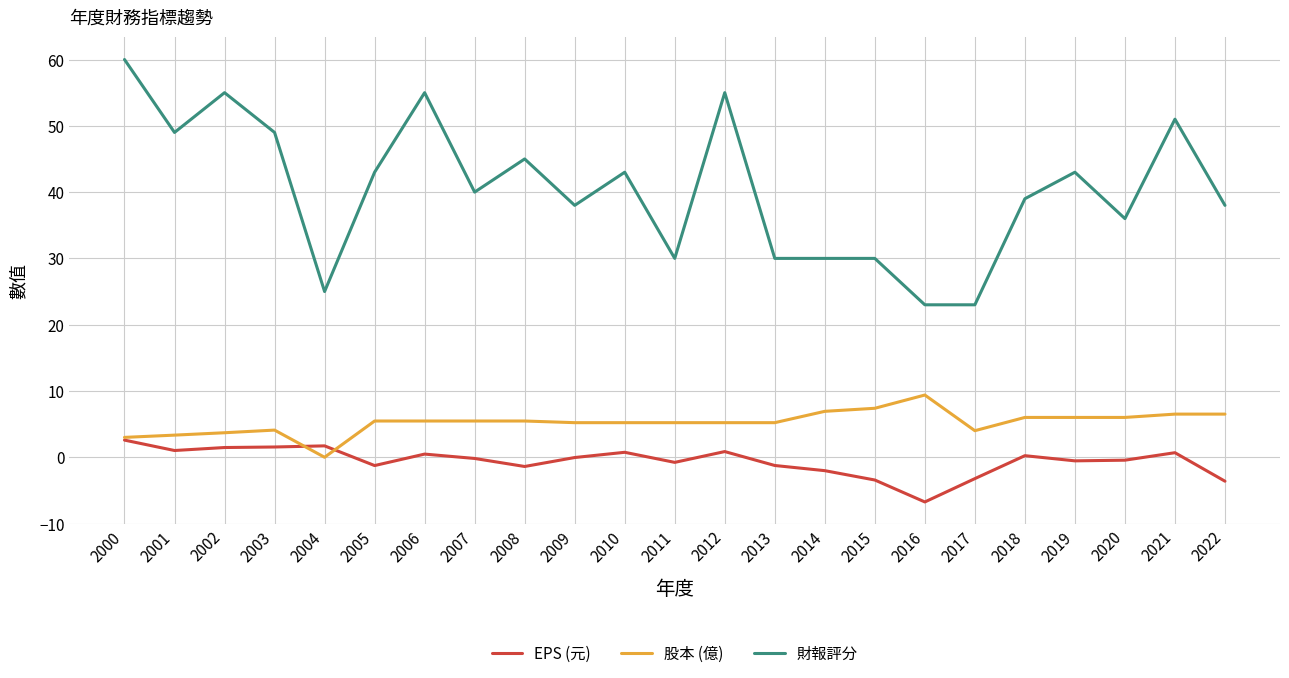

Is the value of 財報評分 at 2013 greater than the value of EPS (元) at 2015?

Yes